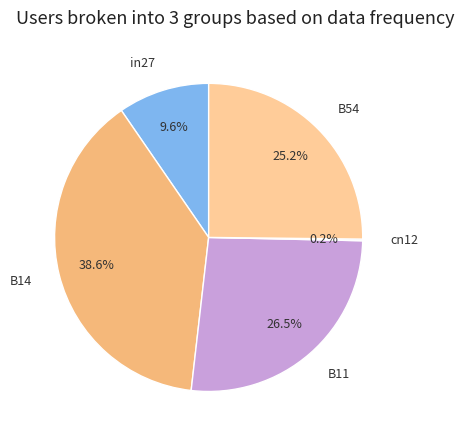

To the nearest percent, what is the difference between the largest and smallest slice percentages?

38%